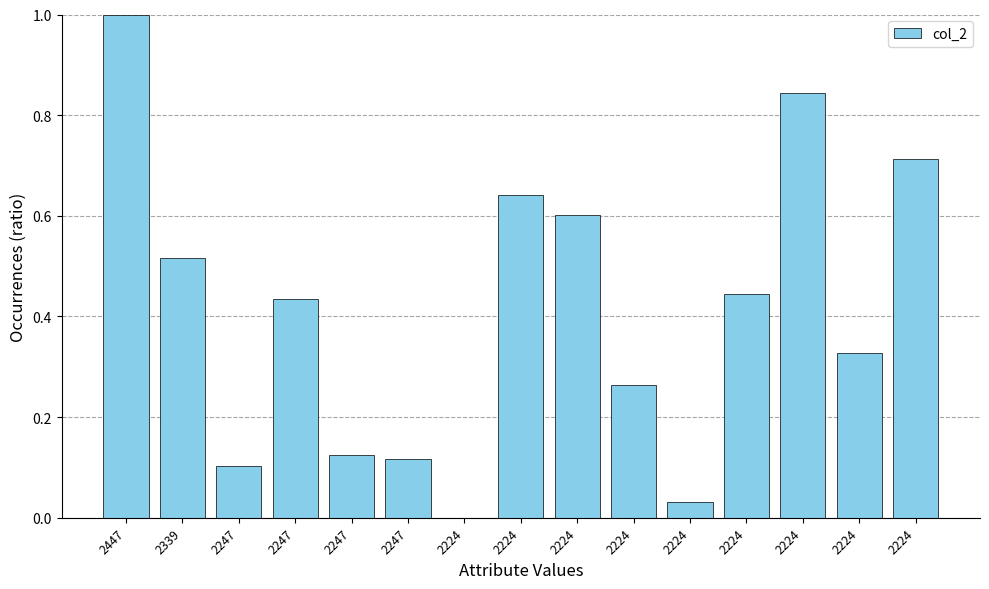

The value at 2247 is 0.0. True or false?

False